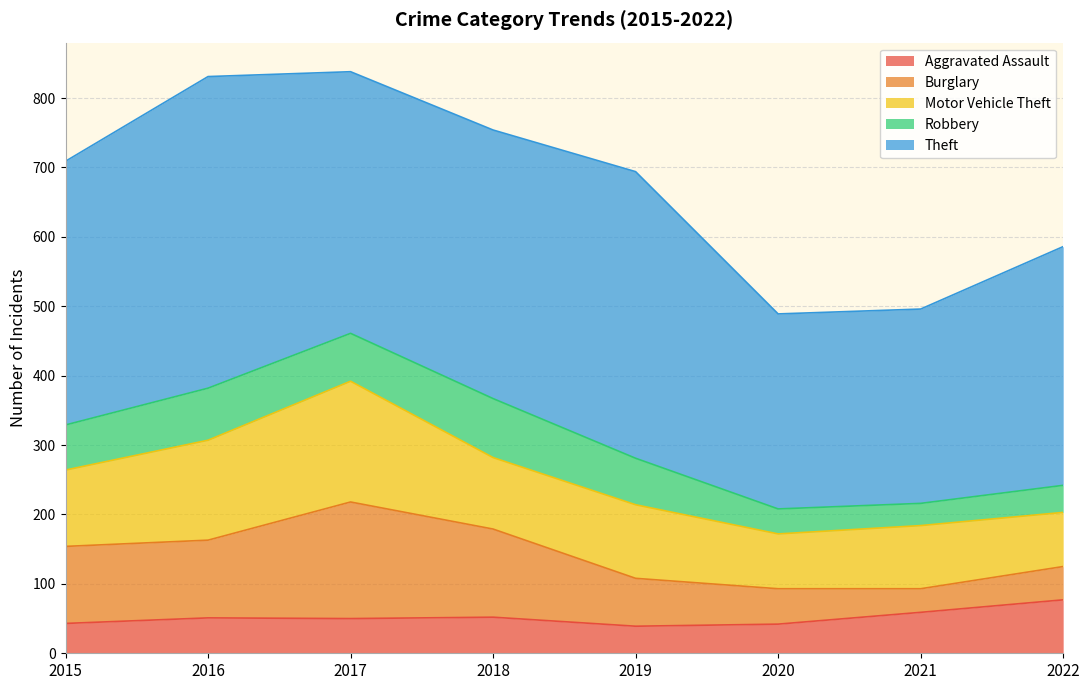

Where do Burglary and Aggravated Assault first cross each other?

2020 and 2021